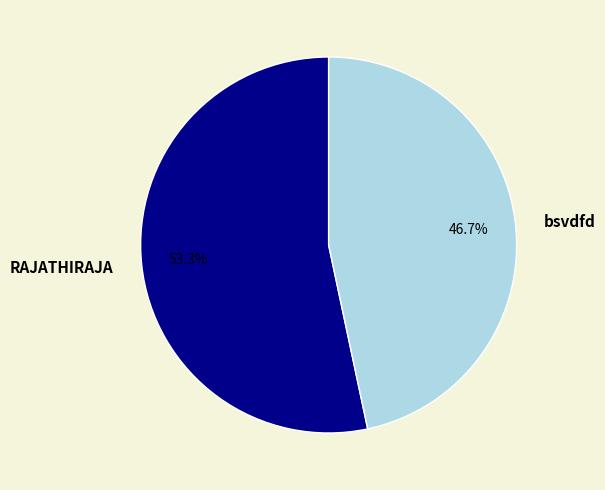

Approximately how many times larger is the value at RAJATHIRAJA compared to bsvdfd?

1.1